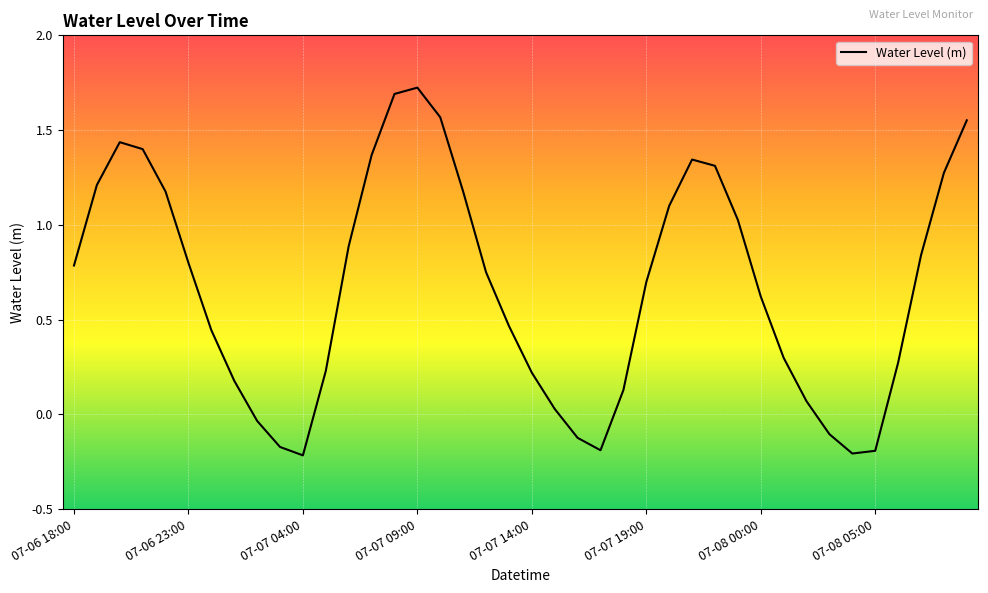

What is the difference between the maximum and minimum values?

1.9